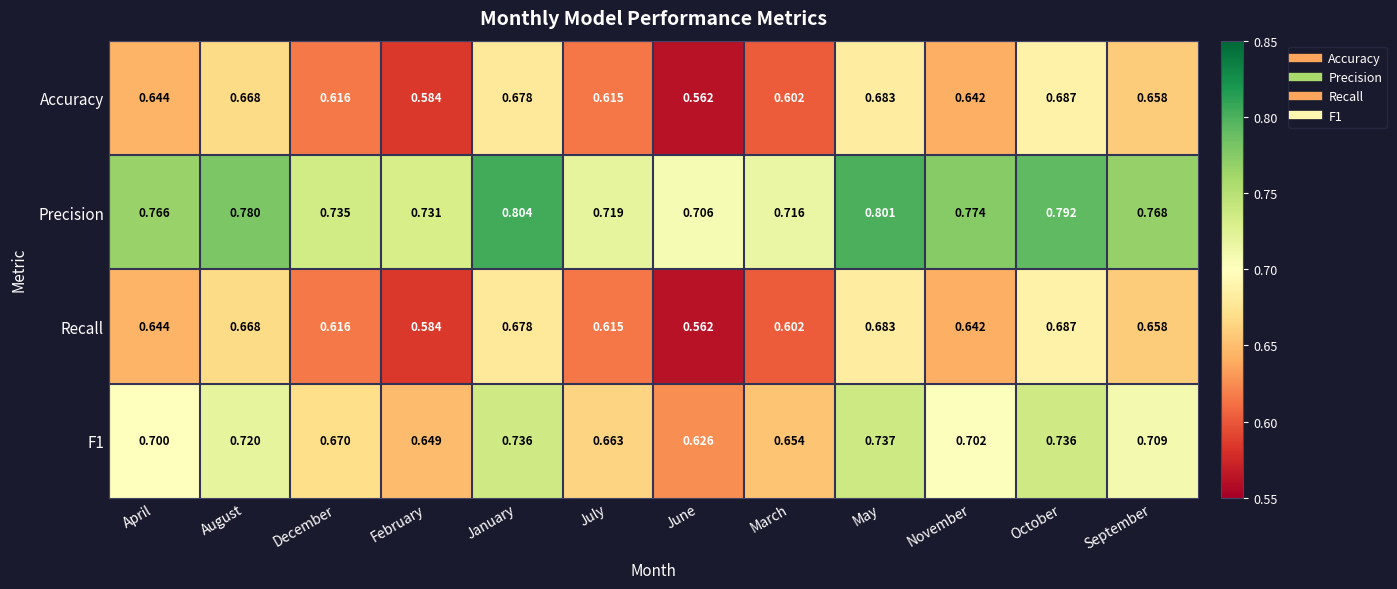

Where is Recall nearest to the value 0?

June